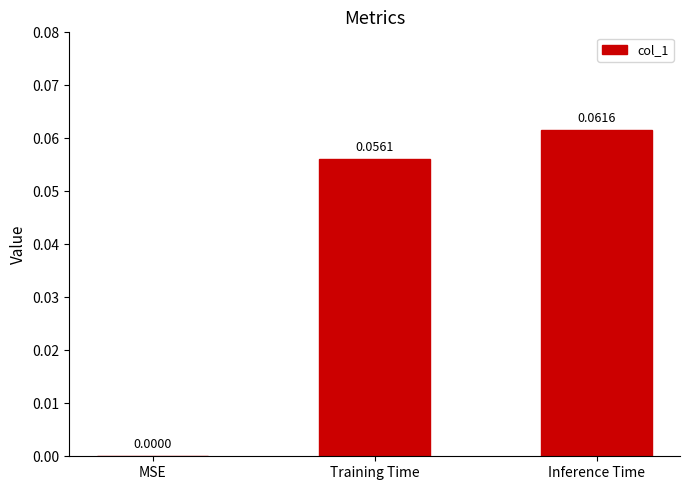

At which label is the value closest to 0?

MSE